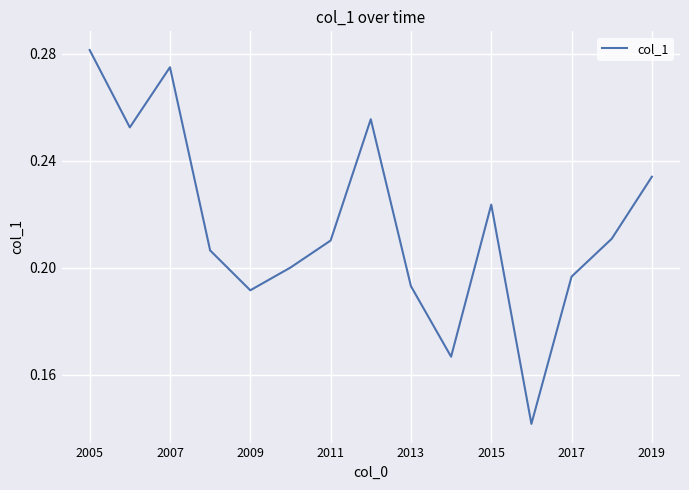

What is the maximum value shown in the chart?

0.3